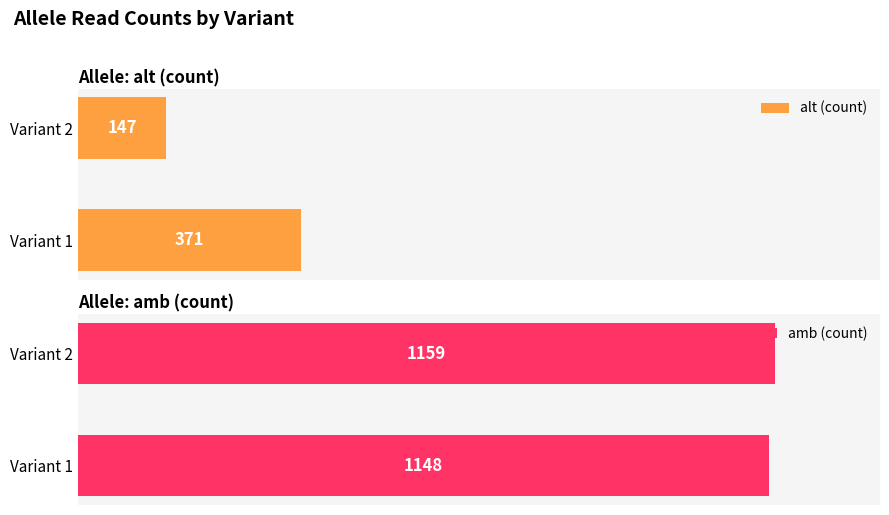

What is the sum of all amb (count) values?

2307